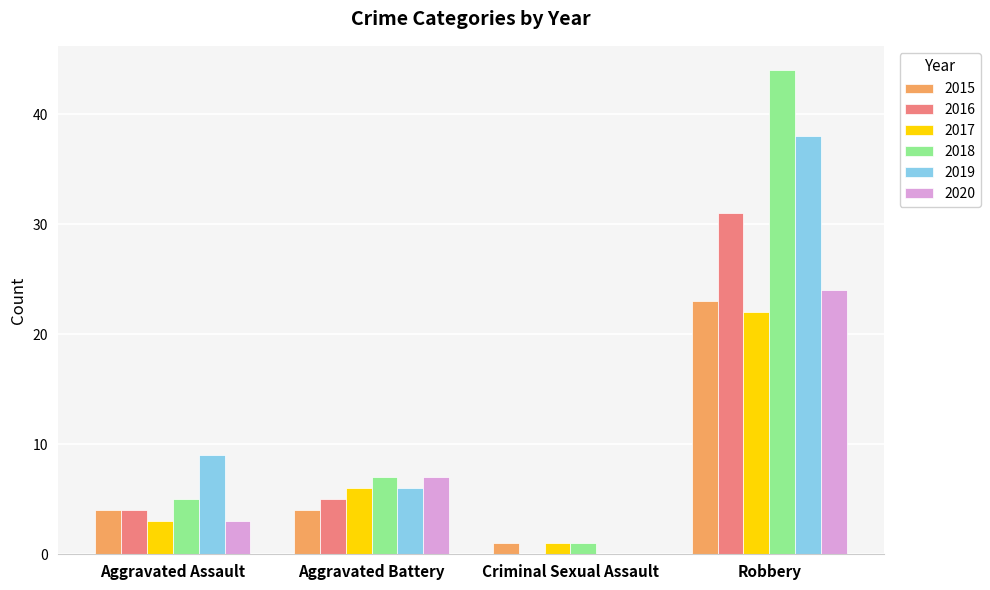

At which category is the sum across all series the highest?

Robbery